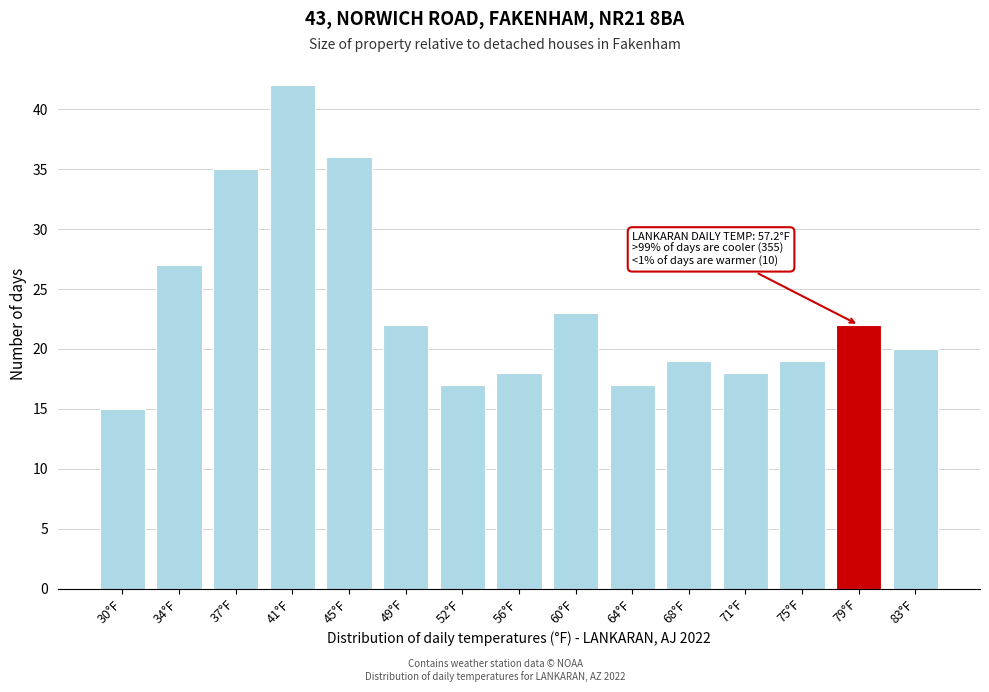

Reading right to left, extract all data points from this chart.

20	22	19	18	19	17	23	18	17	22	36	42	35	27	15